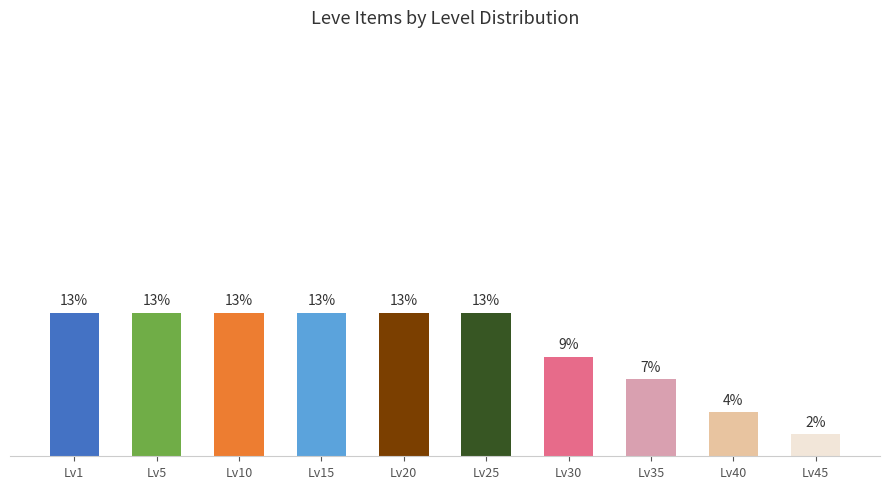

Does the chart contain stacked bars?

No